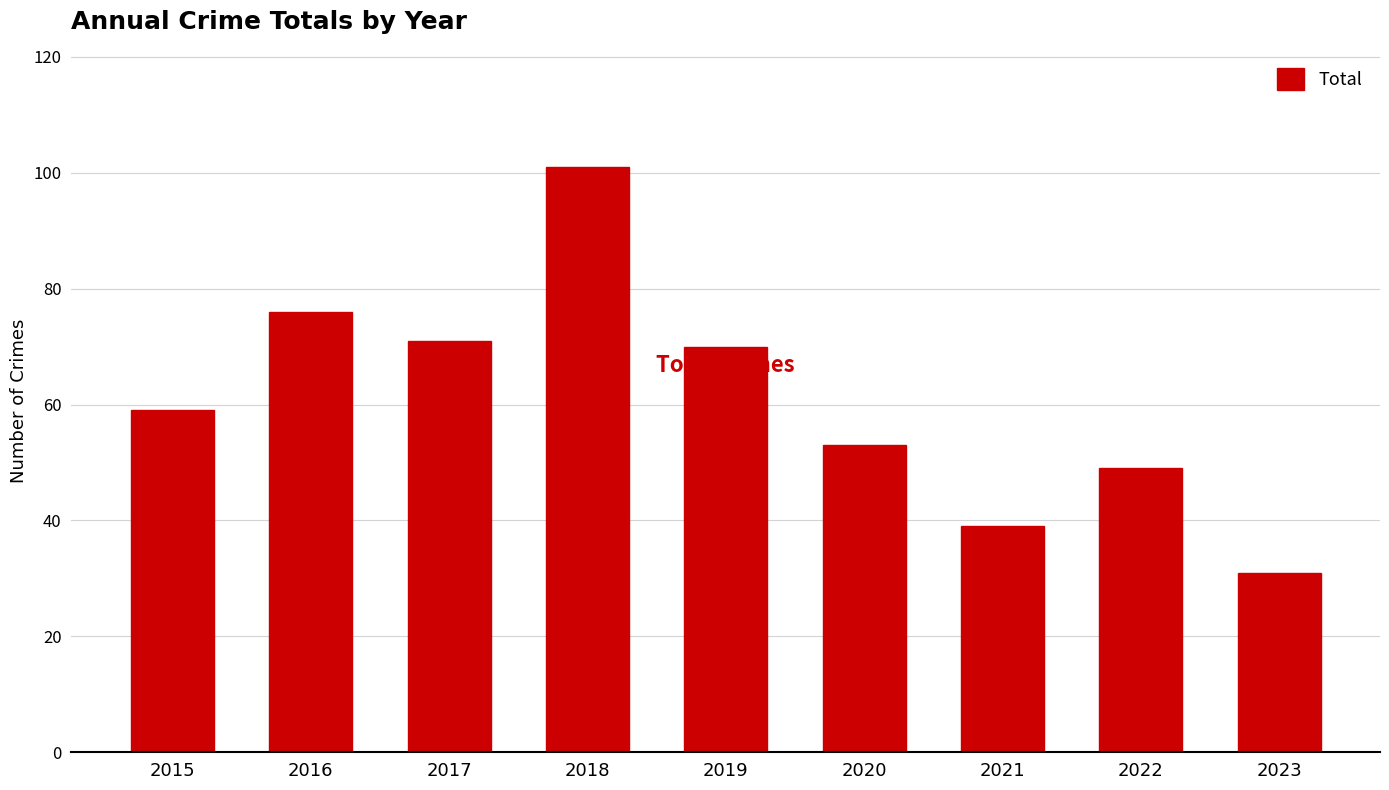

What is the minimum value shown in the chart?

31